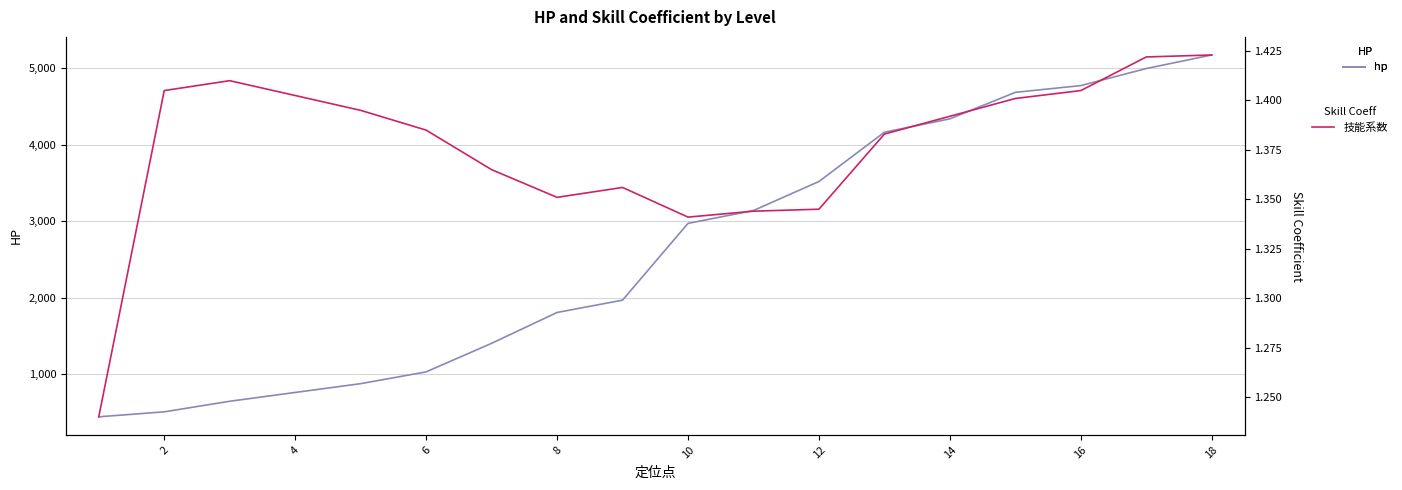

Which series has the largest range (max minus min)?

hp